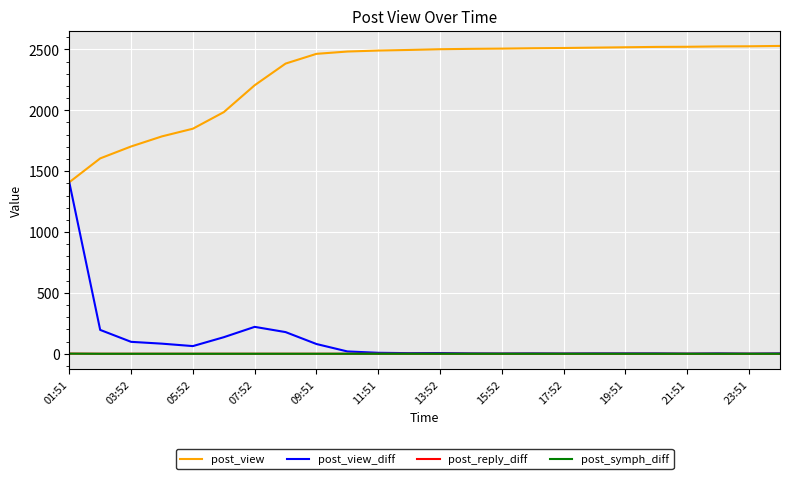

In post_view_diff, how many points are lower than both neighbors (excluding endpoints)?

6